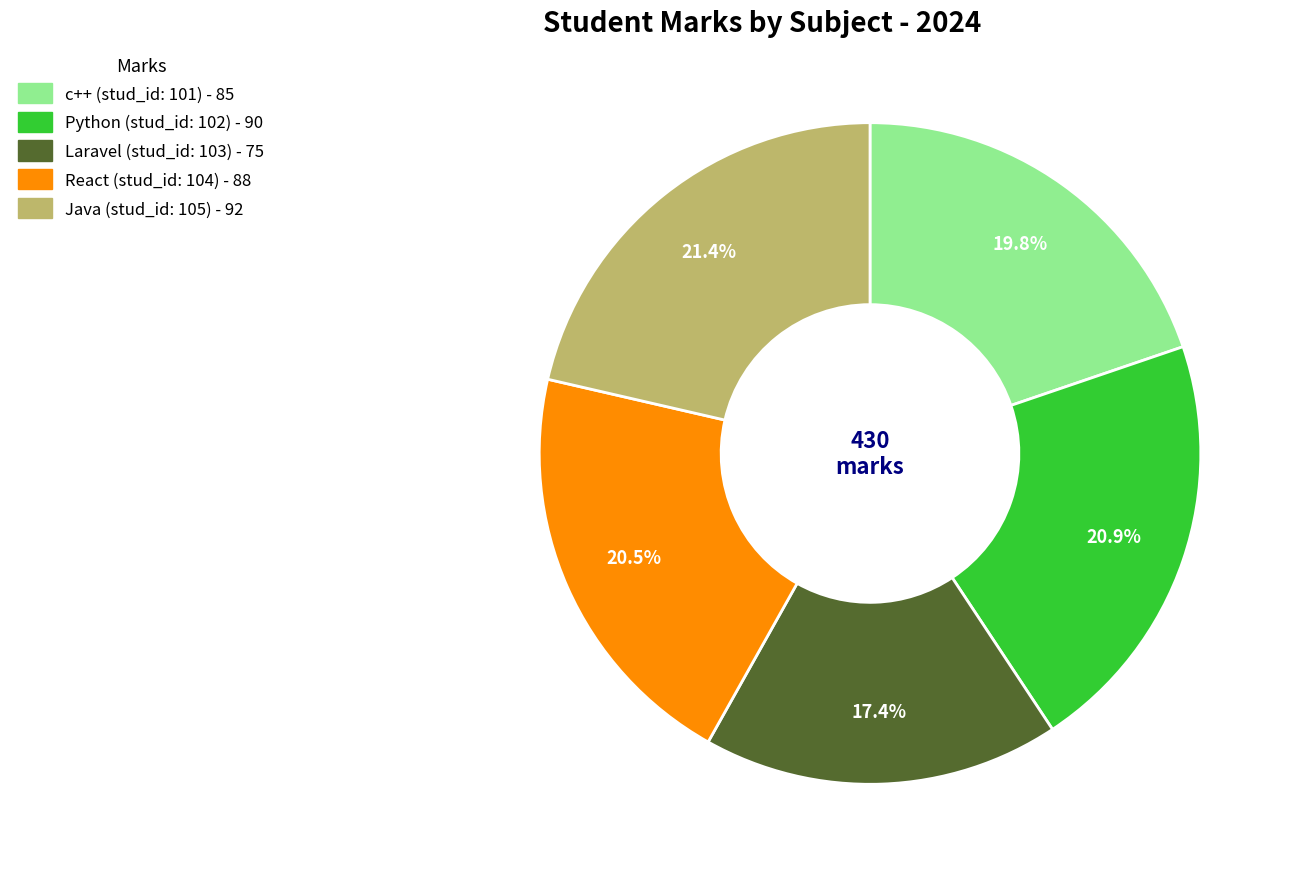

To the nearest percent, what percentage of the pie is Java?

21%